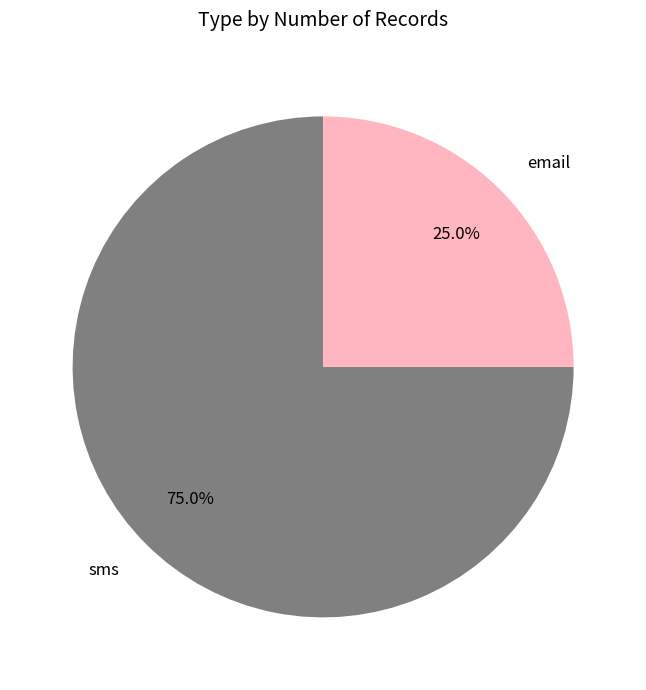

Is email the majority of the pie?

No